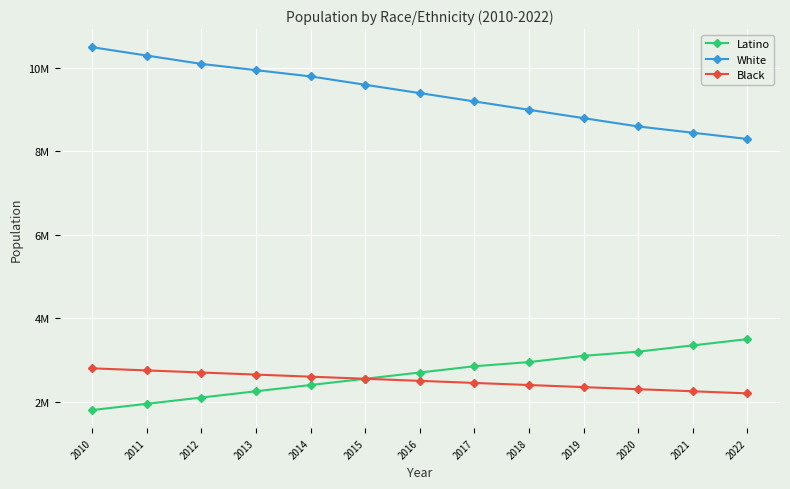

Read the Black value at 2018.

2400000